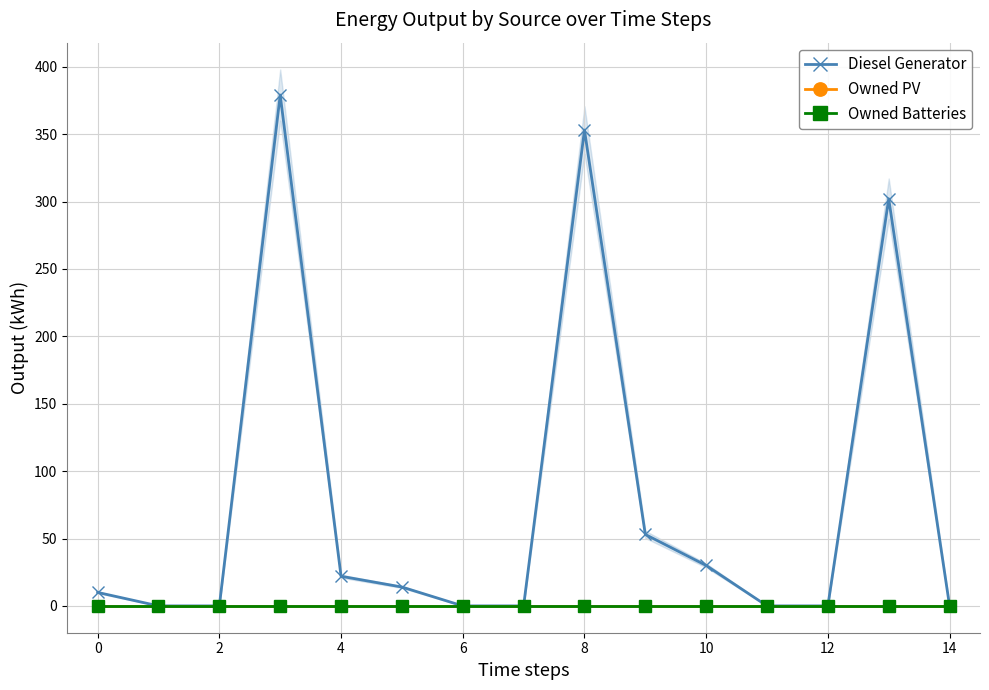

At how many categories does at least one series exceed 193?

3